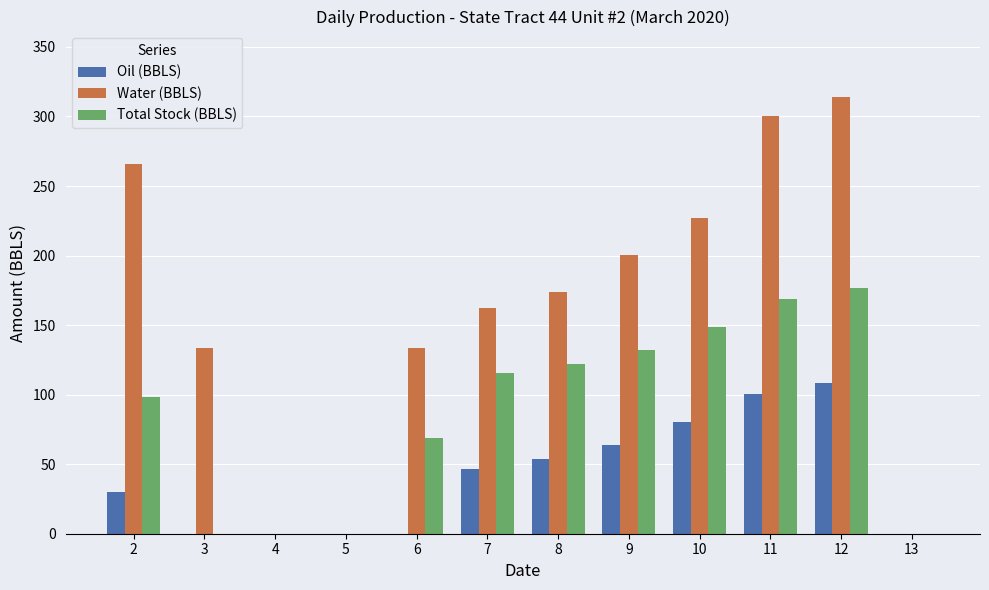

Which series changed the most between 5 and 12?

Water (BBLS)